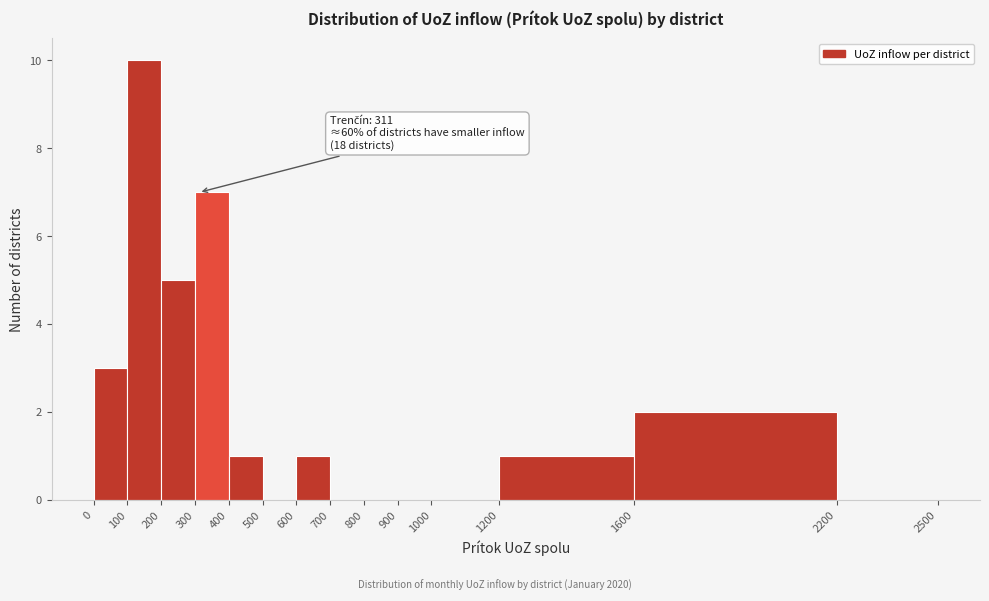

Over which range of the x-axis is the bar tallest?

100 to 200